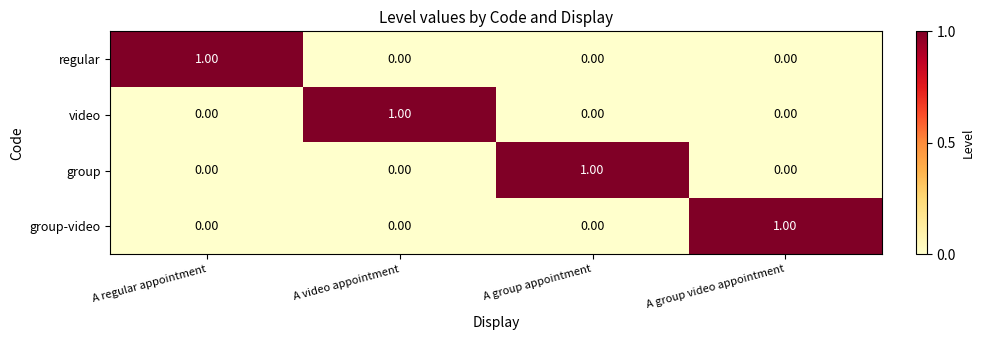

At how many categories does at least one series exceed 0?

4